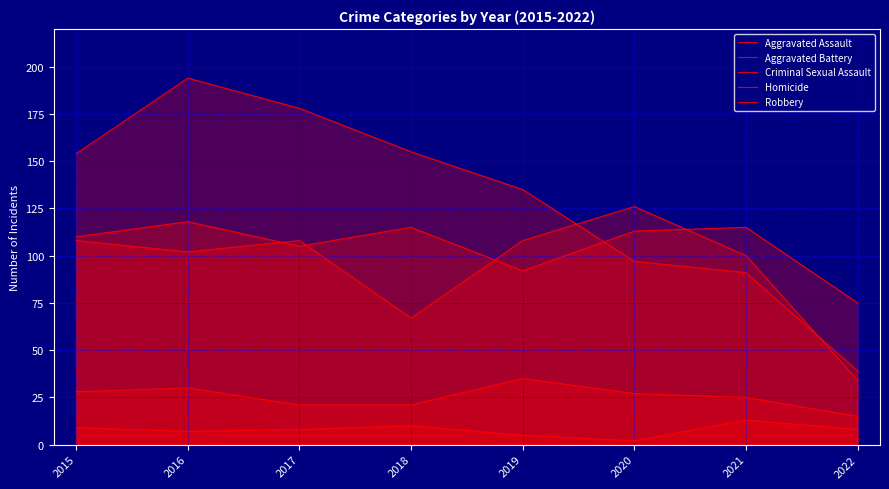

What are all the series names shown in the legend?

Aggravated Assault, Aggravated Battery, Criminal Sexual Assault, Homicide, Robbery